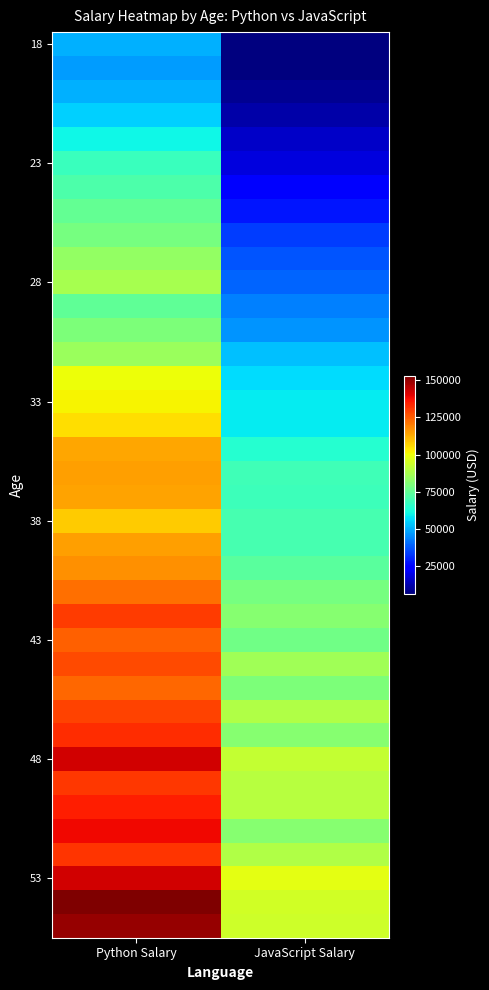

What is the minimum value shown in the chart?

6446